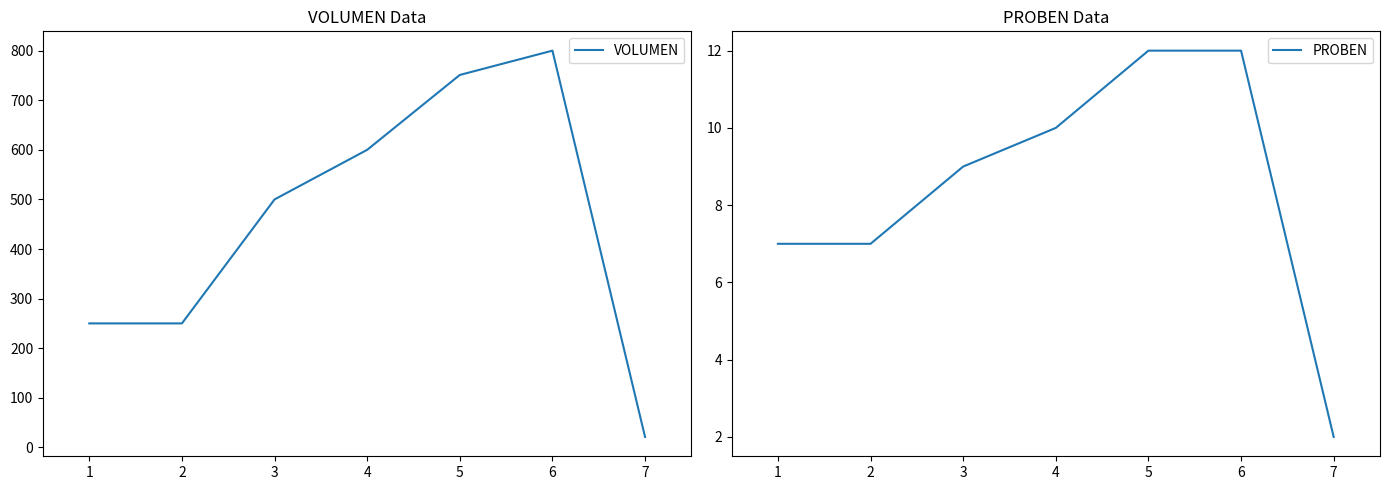

Does the chart display data point markers on the line(s)?

No